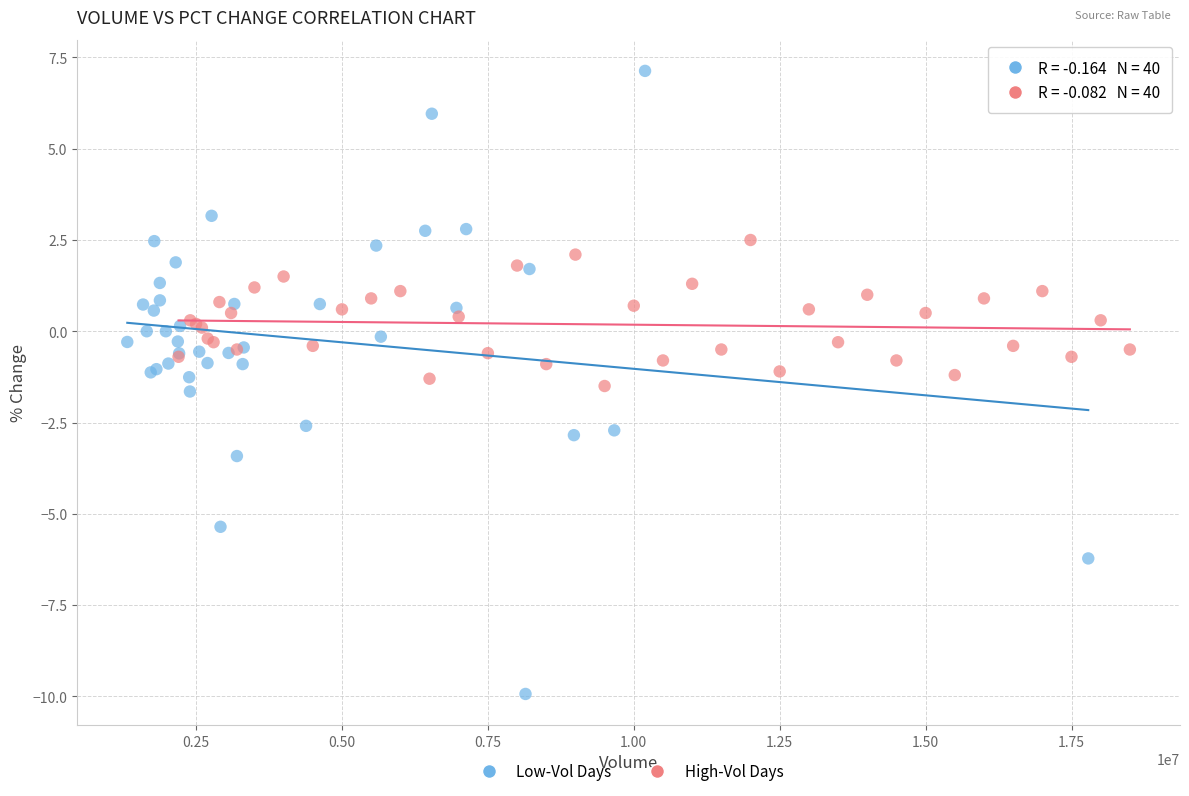

Which series contains the lowest Y value?

Low-Vol Days